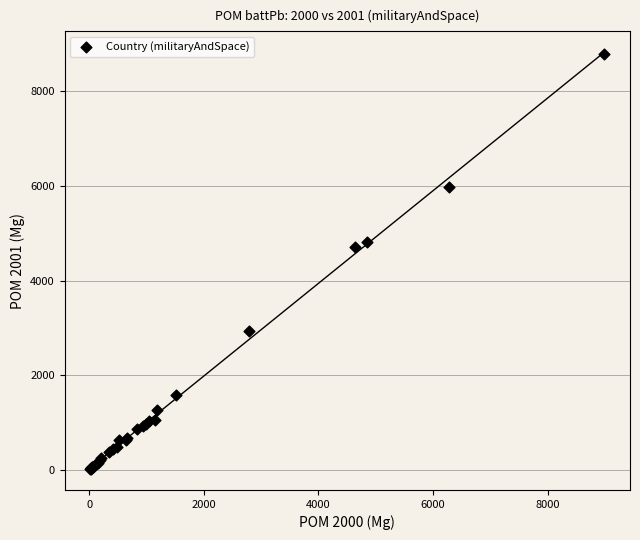

What Y value in the scatter plot is closest to 4407?

4706.0